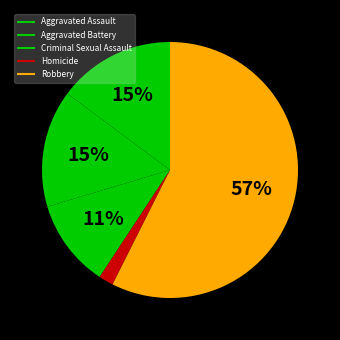

Does any single category account for the majority?

Yes